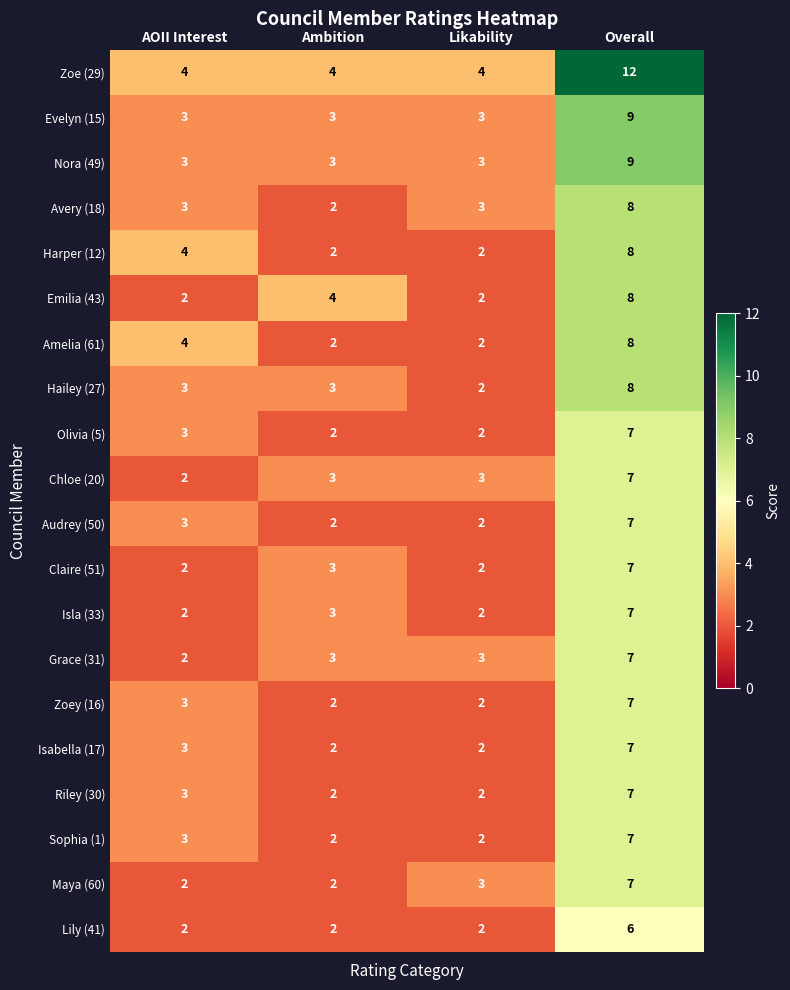

What is the difference between the highest and lowest values at Likability?

2